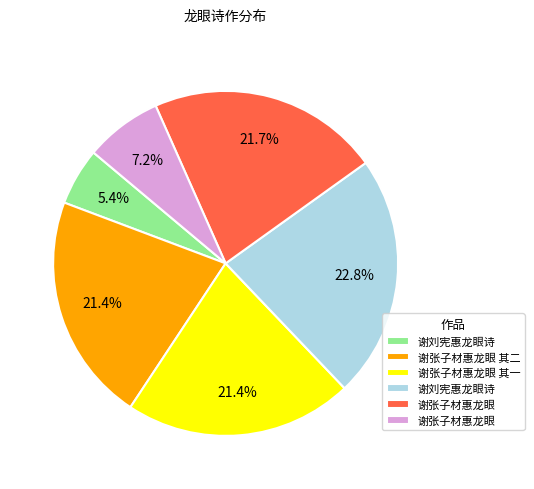

Is there a majority slice in this chart?

No